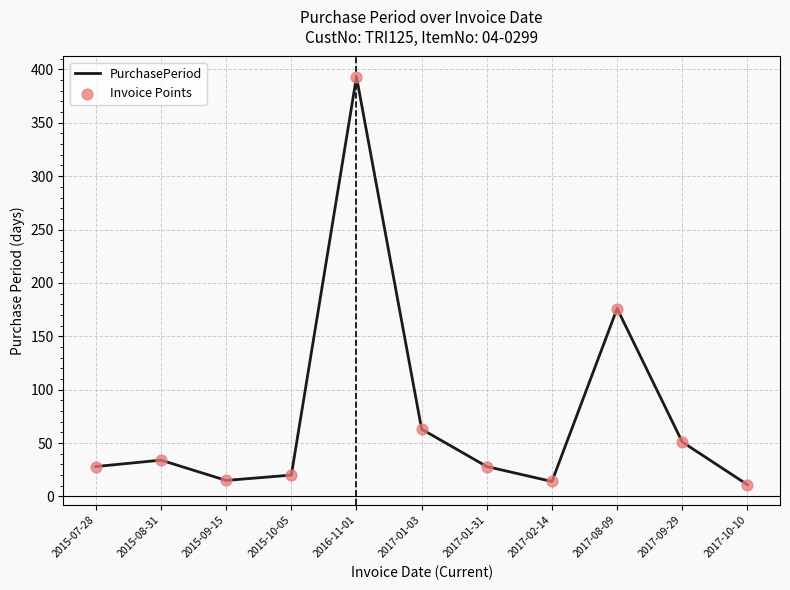

What is the change in value from 2015-09-15 to 2017-01-03?

+48